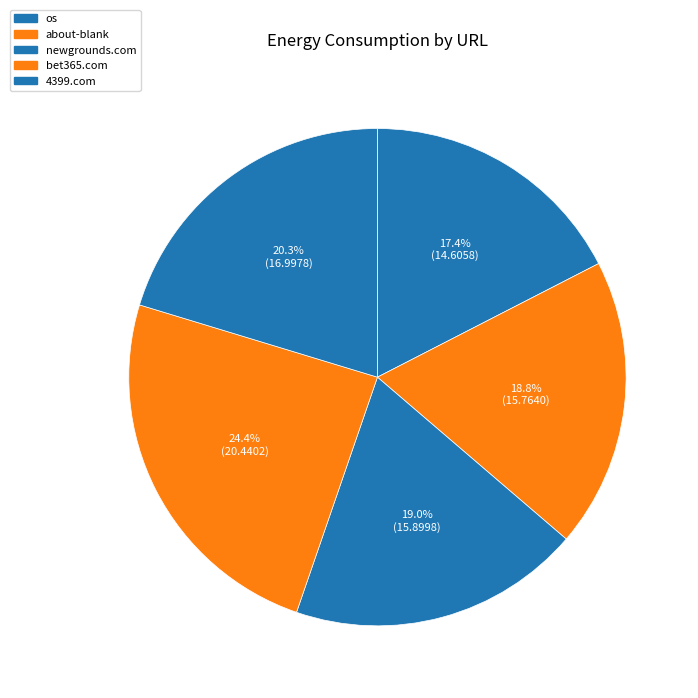

Count the number of slices in the pie.

5